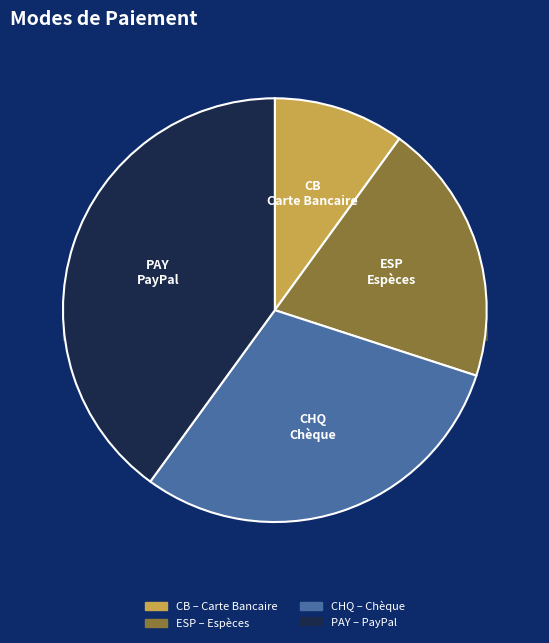

To the nearest percent, what is the average slice percentage?

25%